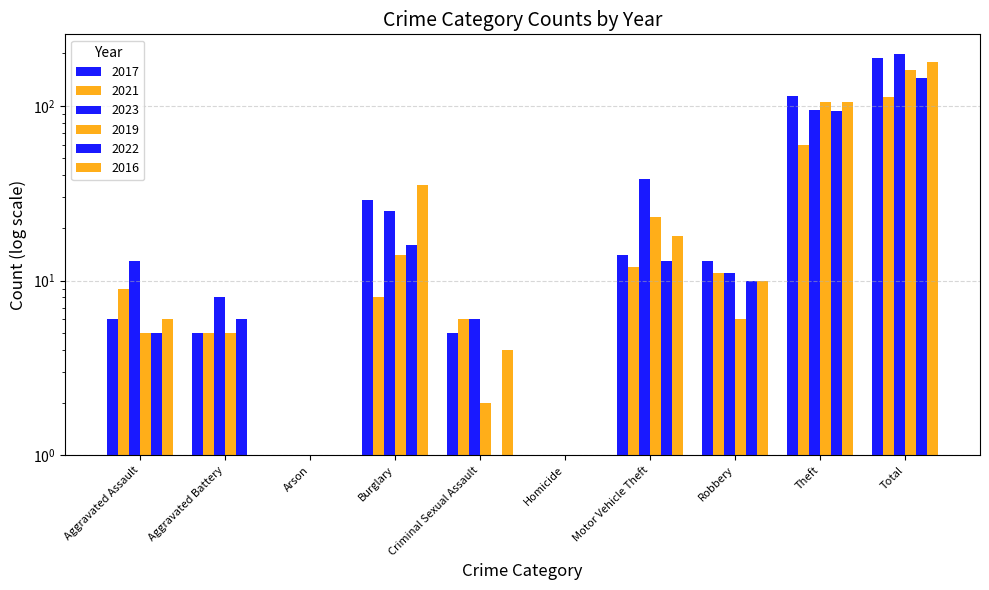

Which has a higher value, Motor Vehicle Theft or Homicide?

Motor Vehicle Theft